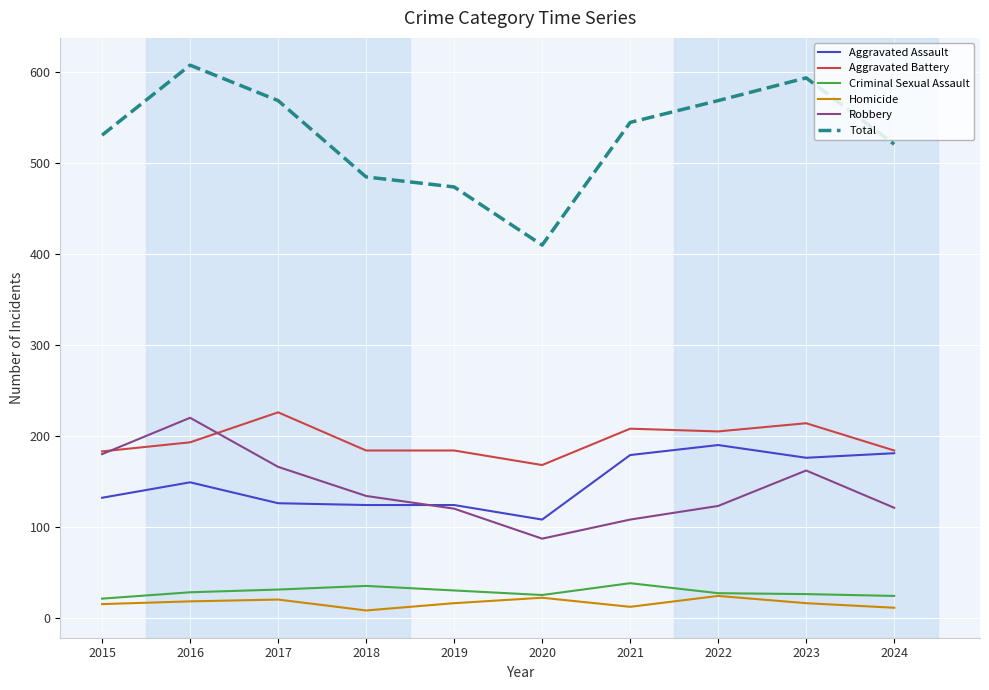

Rank the series at 2016 from lowest to highest value.

Homicide, Criminal Sexual Assault, Aggravated Assault, Aggravated Battery, Robbery, Total